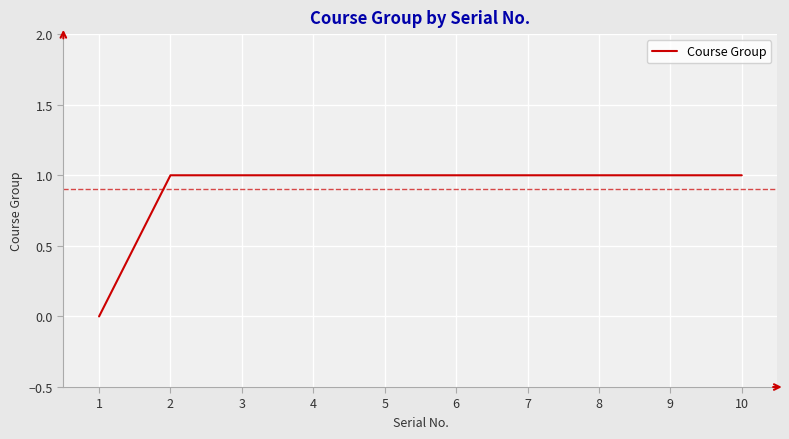

True or false: the data shows 1 at 4.

True